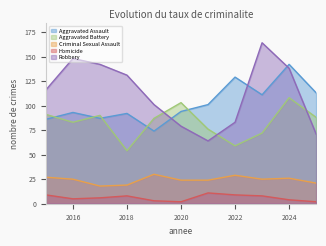

What is the average value of the Criminal Sexual Assault series?

24